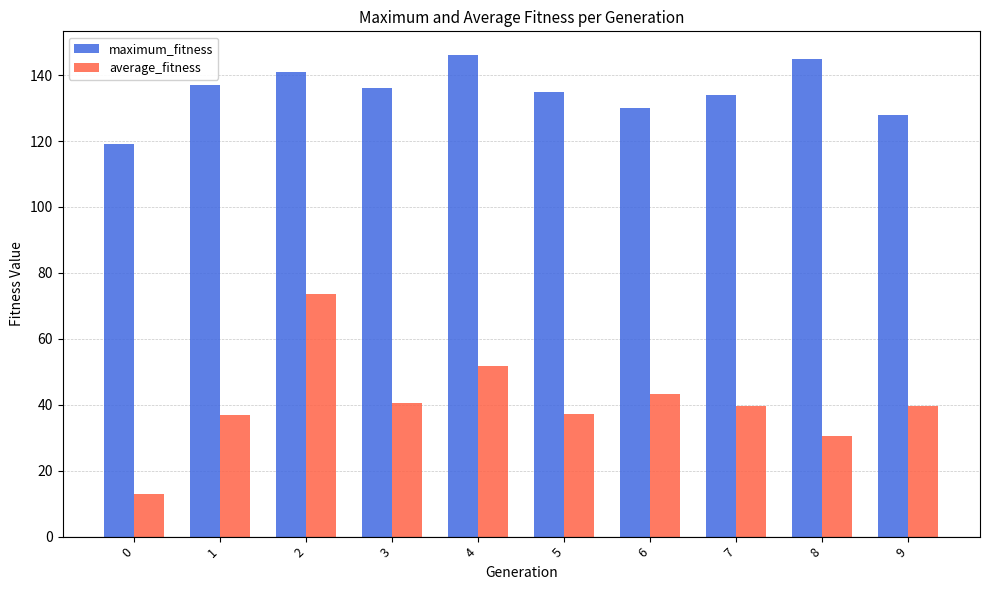

How many series are shown in this chart?

2